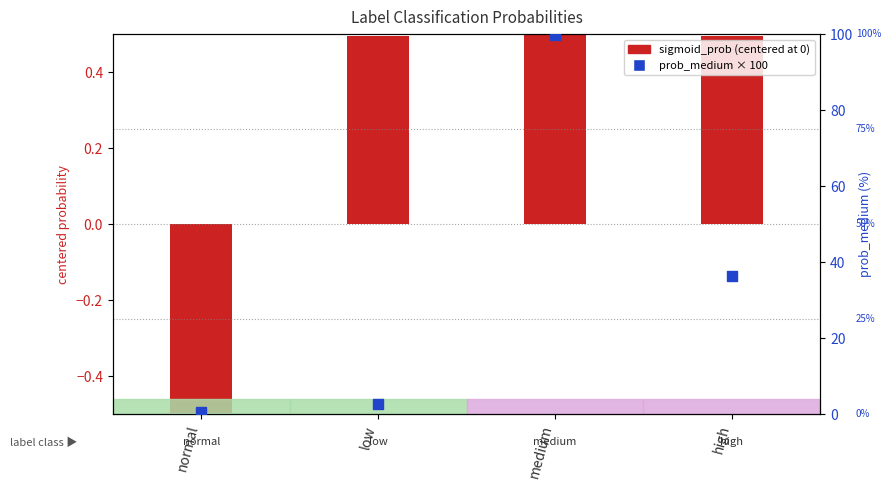

Which series reaches the minimum Y coordinate?

sigmoid_prob (centered)